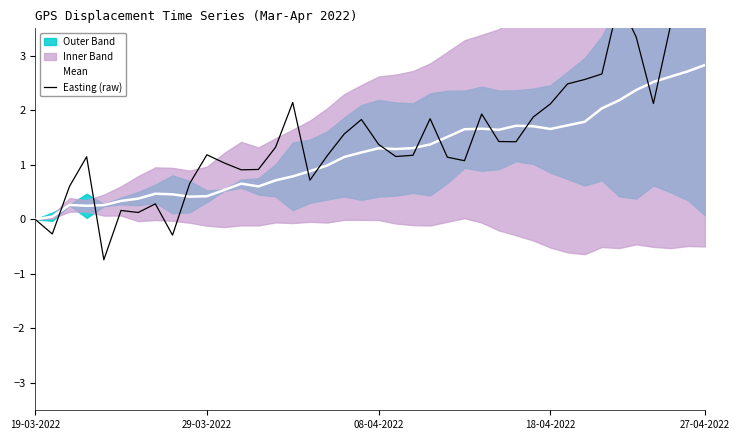

Which series changed the most between 13 and 14?

Easting (raw)